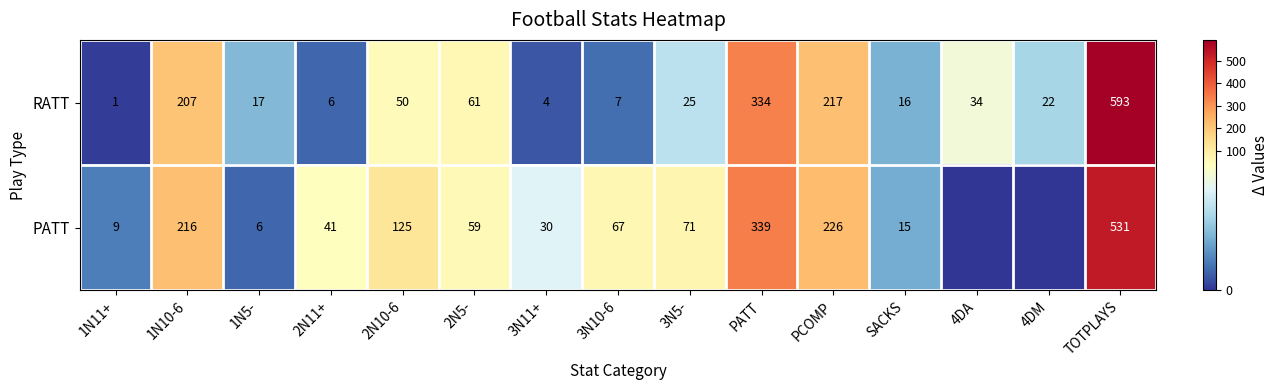

The value of PATT at PCOMP is 226. True or false?

True